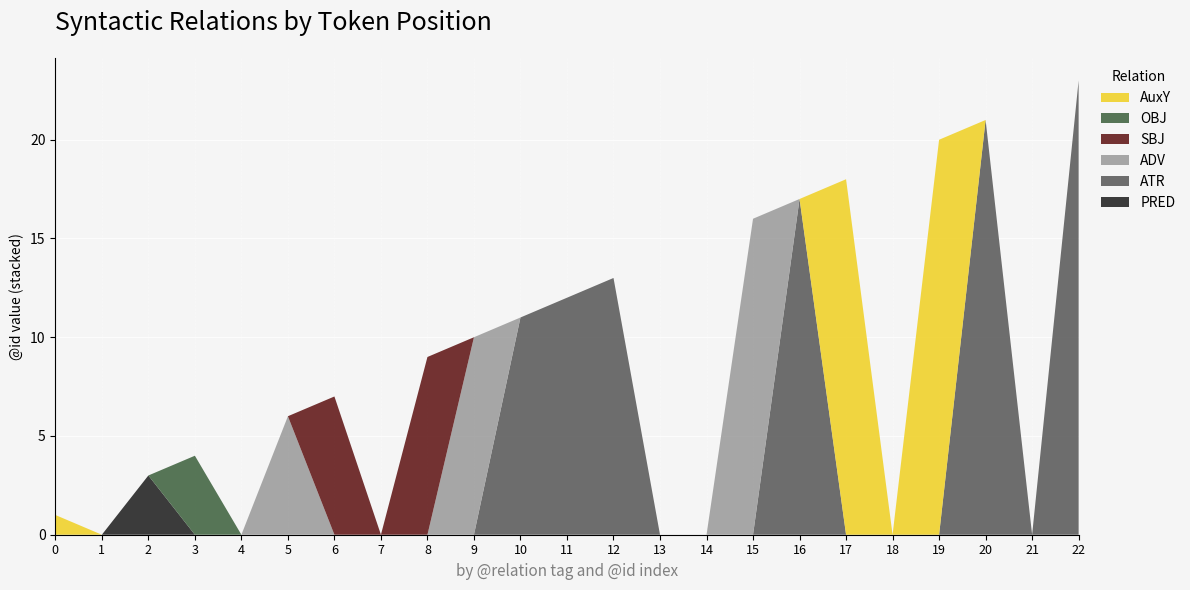

Reading left to right, extract all data points from this chart.

PRED: 0=0	1=0	2=3	3=0	4=0	5=0	6=0	7=0	8=0	9=0	10=0	11=0	12=0	13=0	14=0	15=0	16=0	17=0	18=0	19=0	20=0	21=0	22=0
ATR: 0=0	1=0	2=0	3=0	4=0	5=0	6=0	7=0	8=0	9=0	10=11	11=12	12=13	13=0	14=0	15=0	16=17	17=0	18=0	19=0	20=21	21=0	22=23
ADV: 0=0	1=0	2=0	3=0	4=0	5=6	6=0	7=0	8=0	9=10	10=0	11=0	12=0	13=0	14=0	15=16	16=0	17=0	18=0	19=0	20=0	21=0	22=0
SBJ: 0=0	1=0	2=0	3=0	4=0	5=0	6=7	7=0	8=9	9=0	10=0	11=0	12=0	13=0	14=0	15=0	16=0	17=0	18=0	19=0	20=0	21=0	22=0
OBJ: 0=0	1=0	2=0	3=4	4=0	5=0	6=0	7=0	8=0	9=0	10=0	11=0	12=0	13=0	14=0	15=0	16=0	17=0	18=0	19=0	20=0	21=0	22=0
AuxY: 0=1	1=0	2=0	3=0	4=0	5=0	6=0	7=0	8=0	9=0	10=0	11=0	12=0	13=0	14=0	15=0	16=0	17=18	18=0	19=20	20=0	21=0	22=0